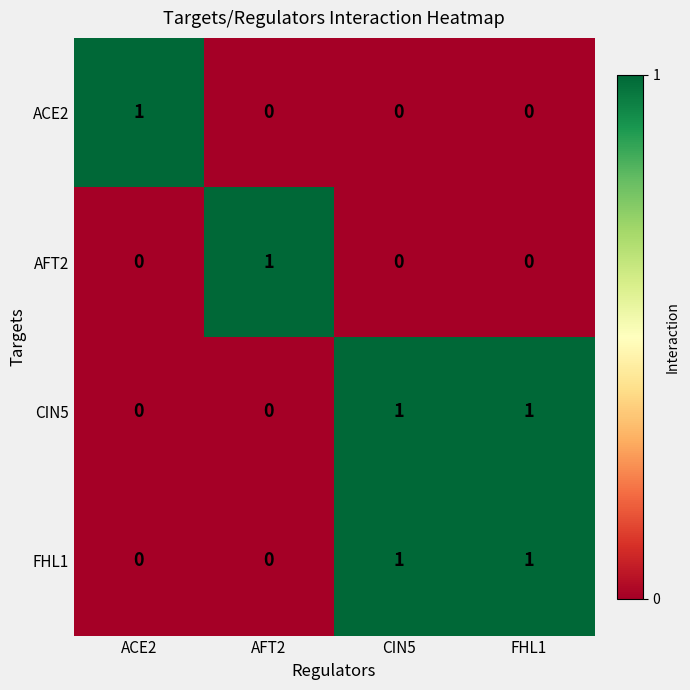

The value of ACE2 at FHL1 is 0. True or false?

True